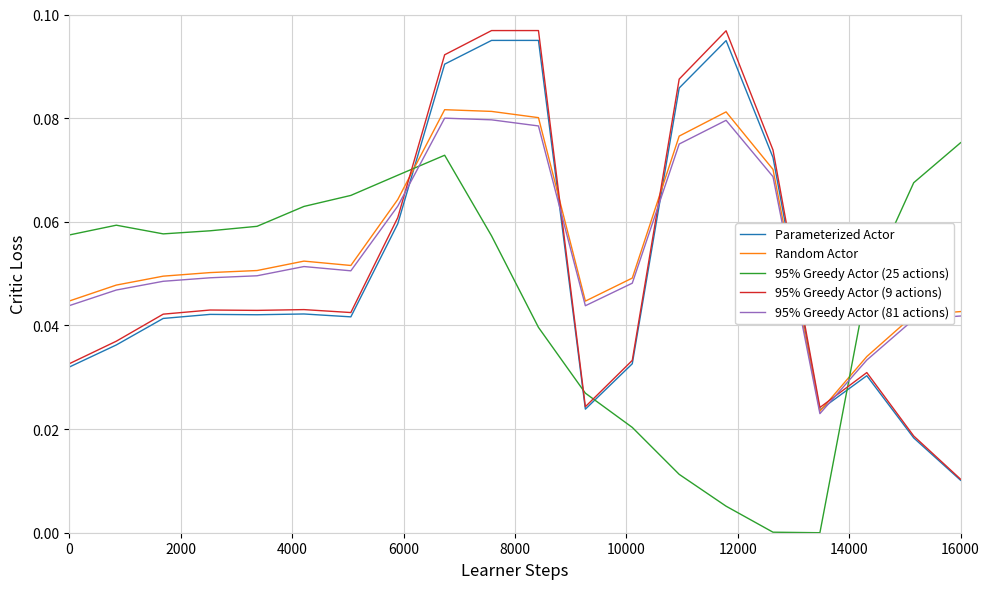

Which series has the largest range (max minus min)?

95% Greedy Actor (9 actions)